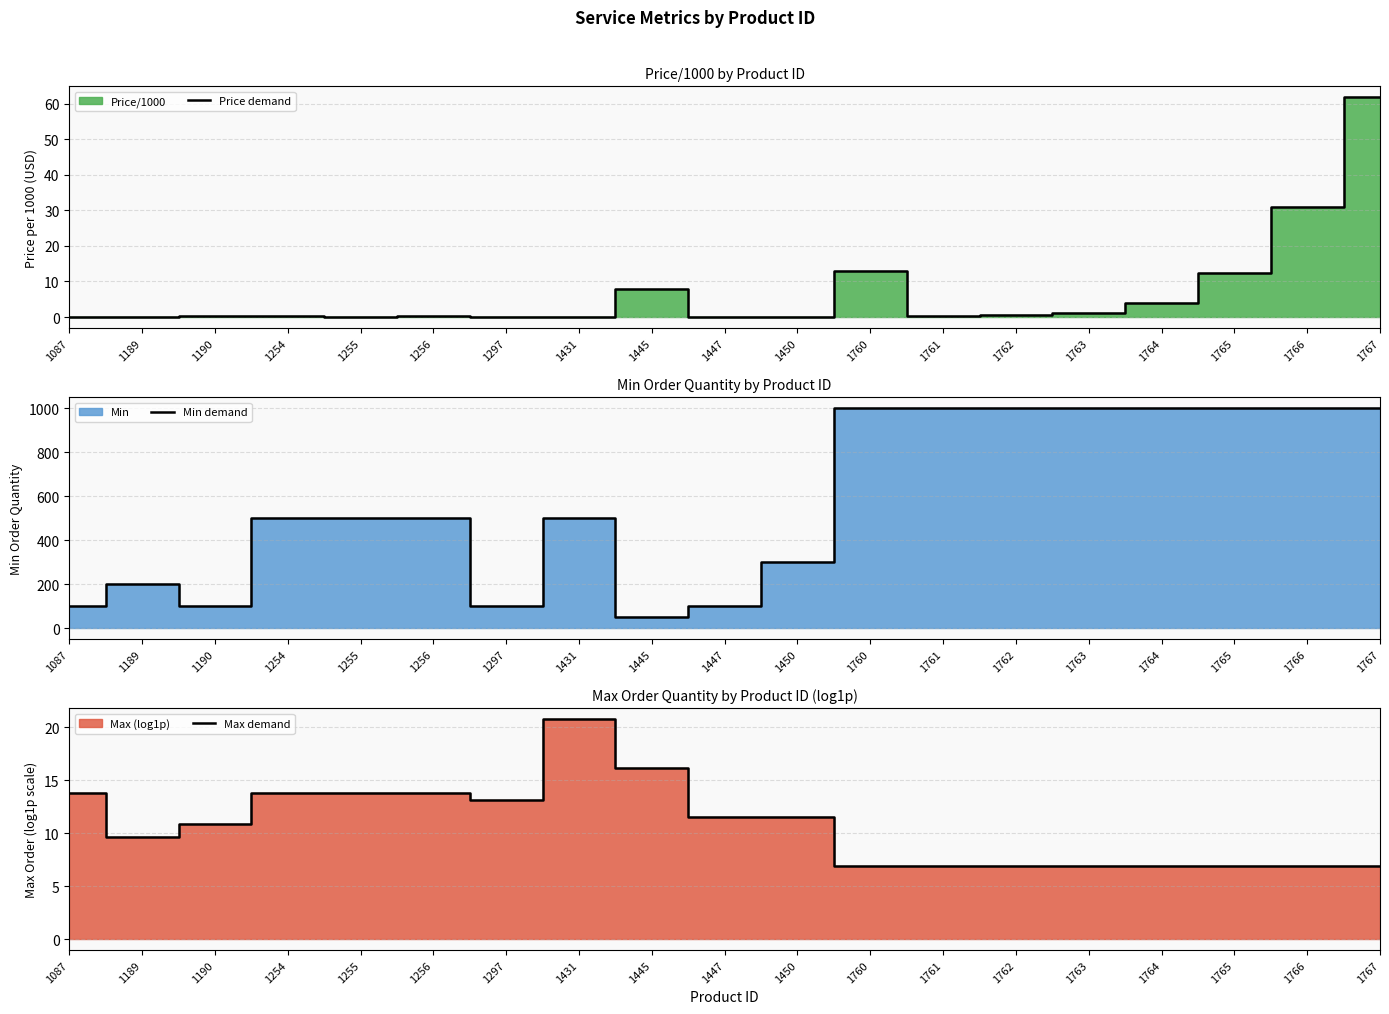

Reading right to left, list all the values displayed in this chart.

Price demand: 61.8	31.0	12.3	3.9	1.2	0.7	0.2	13.0	0.1	0.1	8.0	0.1	0.1	0.3	0.1	0.2	0.2	0.1	0.1
Min demand: 1000.0	1000.0	1000.0	1000.0	1000.0	1000.0	1000.0	1000.0	300.0	100.0	50.0	500.0	100.0	500.0	500.0	500.0	100.0	200.0	100.0
Max demand: 6.9	6.9	6.9	6.9	6.9	6.9	6.9	6.9	11.5	11.5	16.1	20.7	13.1	13.8	13.8	13.8	10.8	9.6	13.8